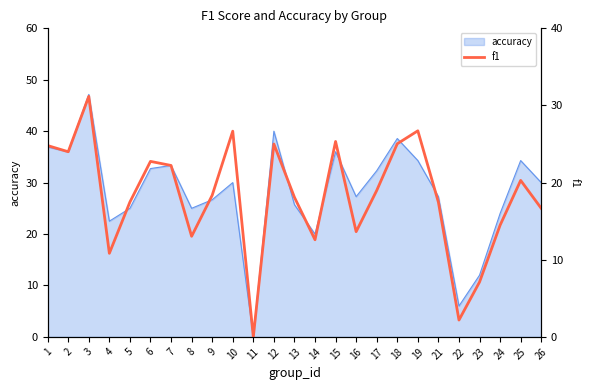

At which label is the value closest to 15?

24